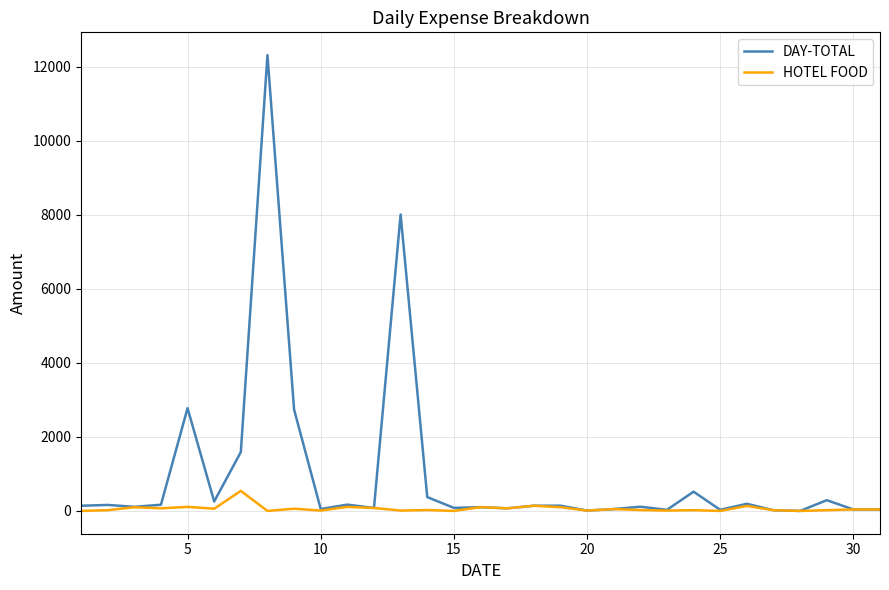

Rank the series by their average value, from highest to lowest.

DAY-TOTAL, HOTEL FOOD